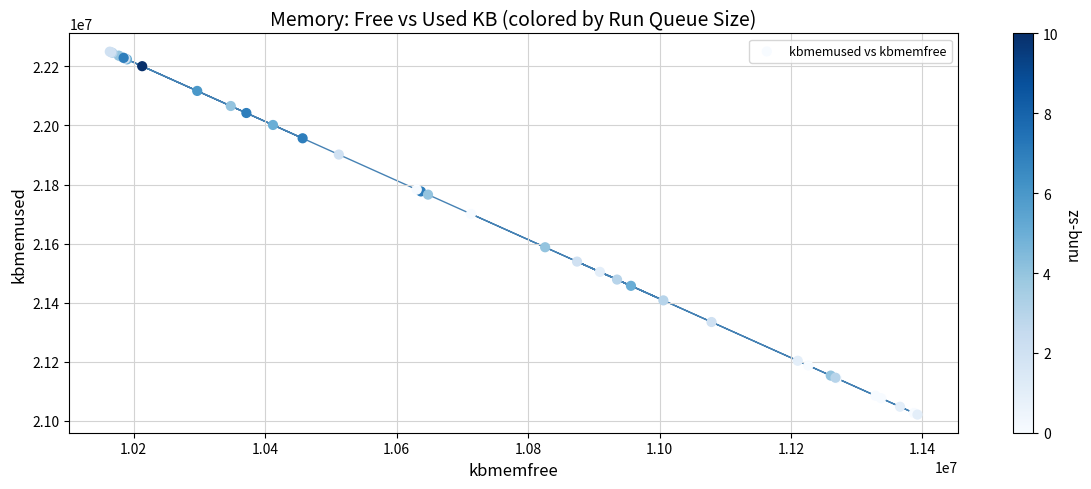

What Y value in the scatter plot is closest to 21635566?

21587672